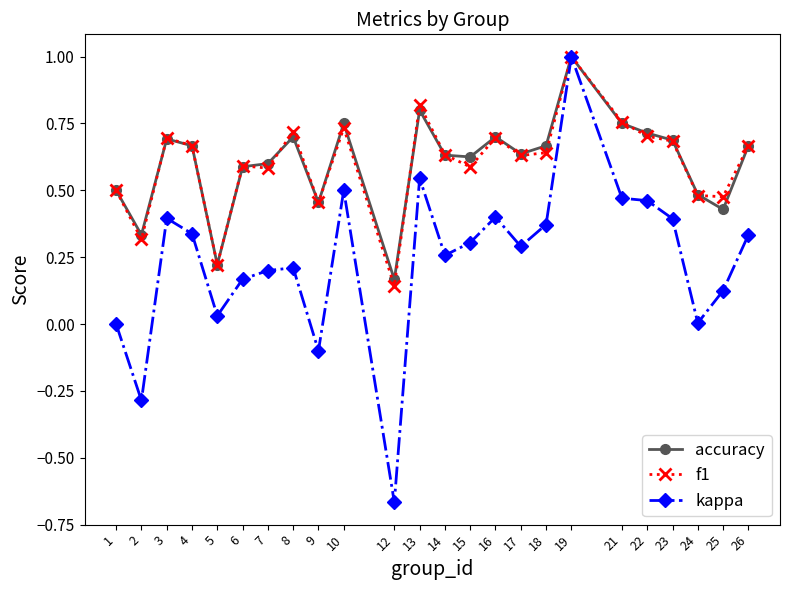

Which category has the lowest value in the kappa series?

12